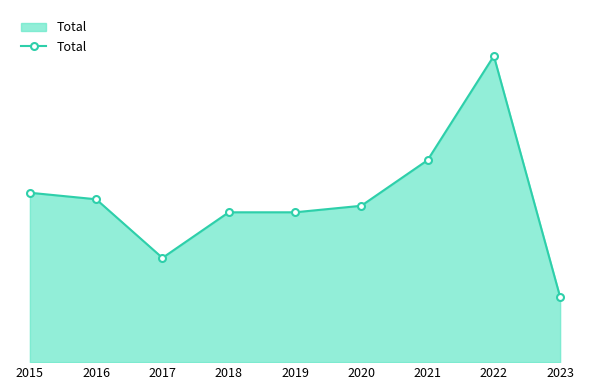

What value does the data have at 2022, to the nearest 10?

50